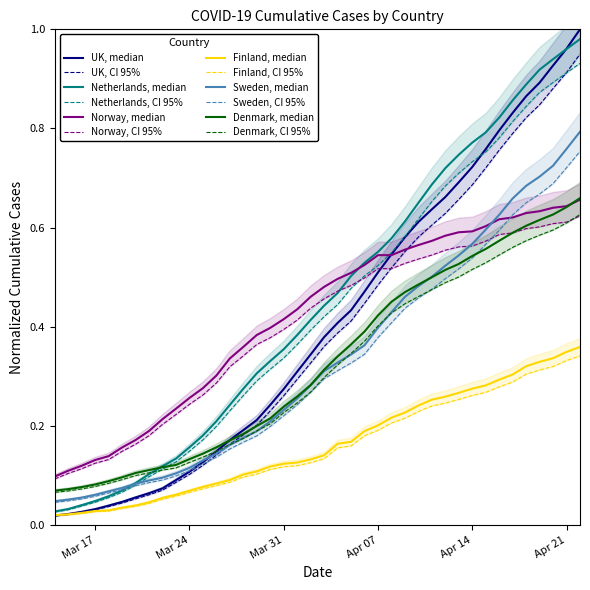

After their last crossing, which series has the higher values: Denmark or Netherlands?

Netherlands